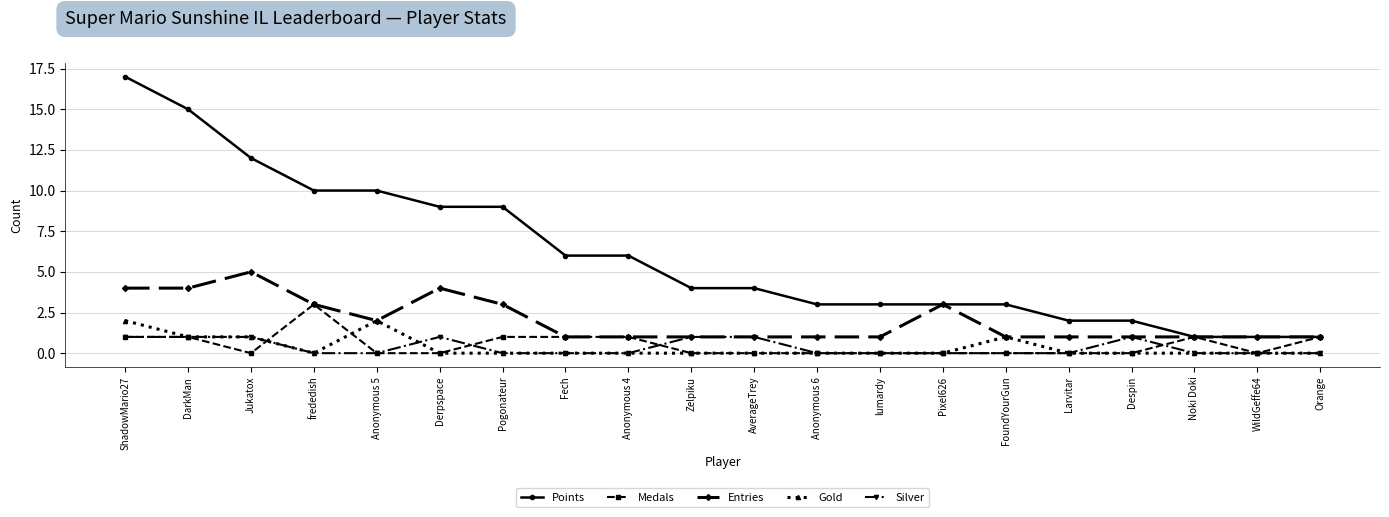

What is the maximum value for Points?

17